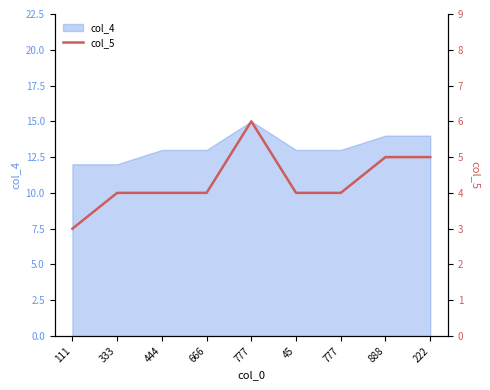

Reading left to right, list all the values displayed in this chart.

3	4	4	4	6	4	4	5	5